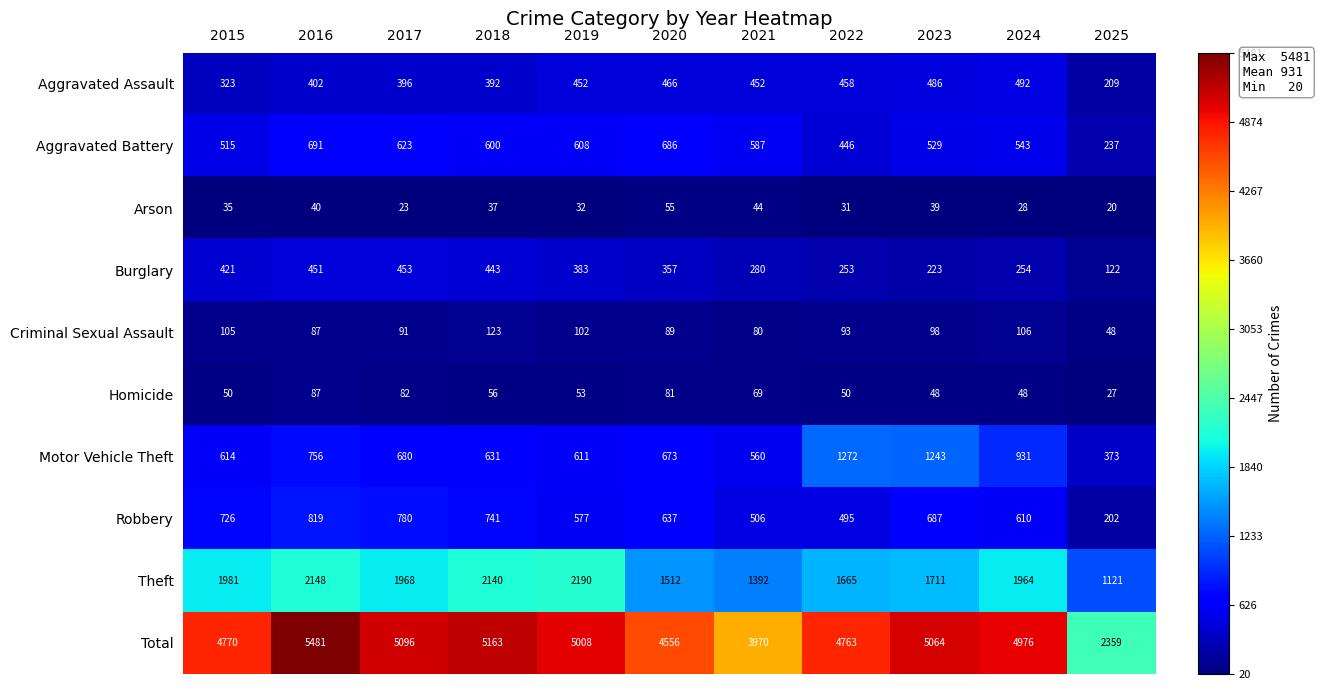

What is the difference between the Homicide values at 2018 and 2021?

13